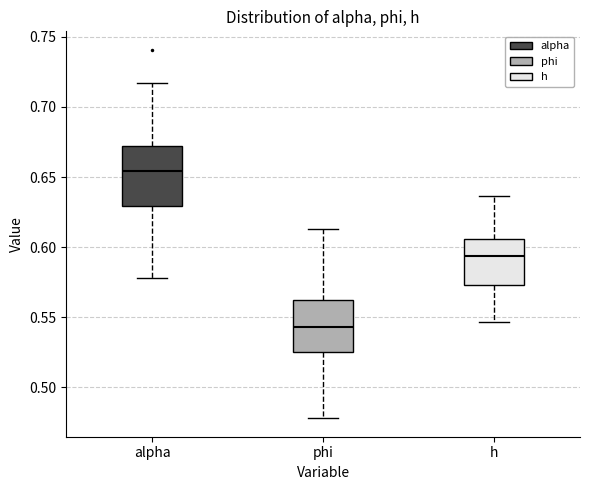

Where does the upper whisker of the box for h end on the y-axis? The values are not printed on the chart, so give them approximately, as read against the axis.

0.635